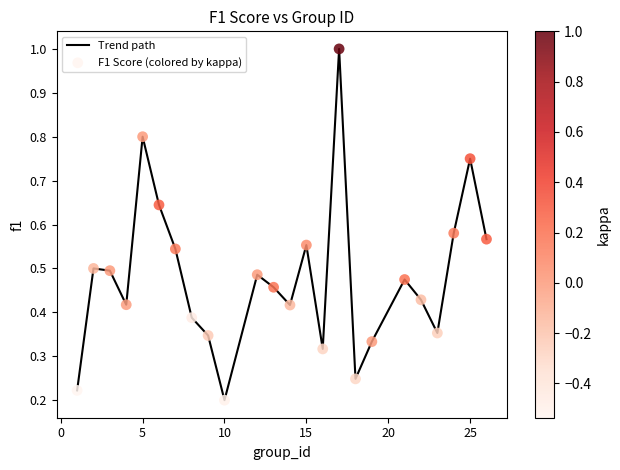

What is the maximum value shown in the chart?

1.0